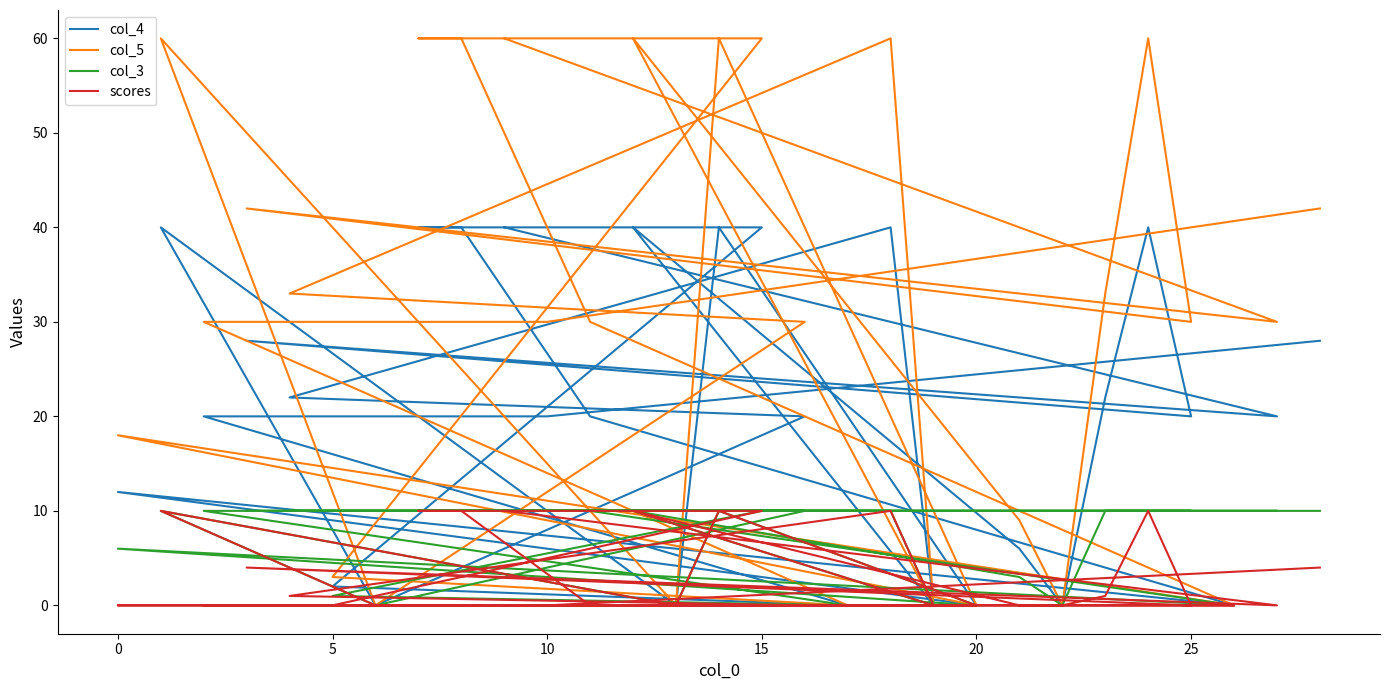

How many interior local peaks does the col_4 series have?

7